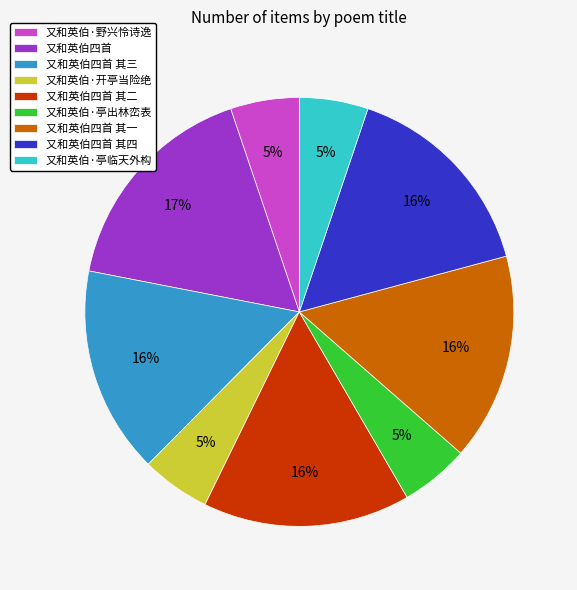

How many slices are in this pie chart?

9